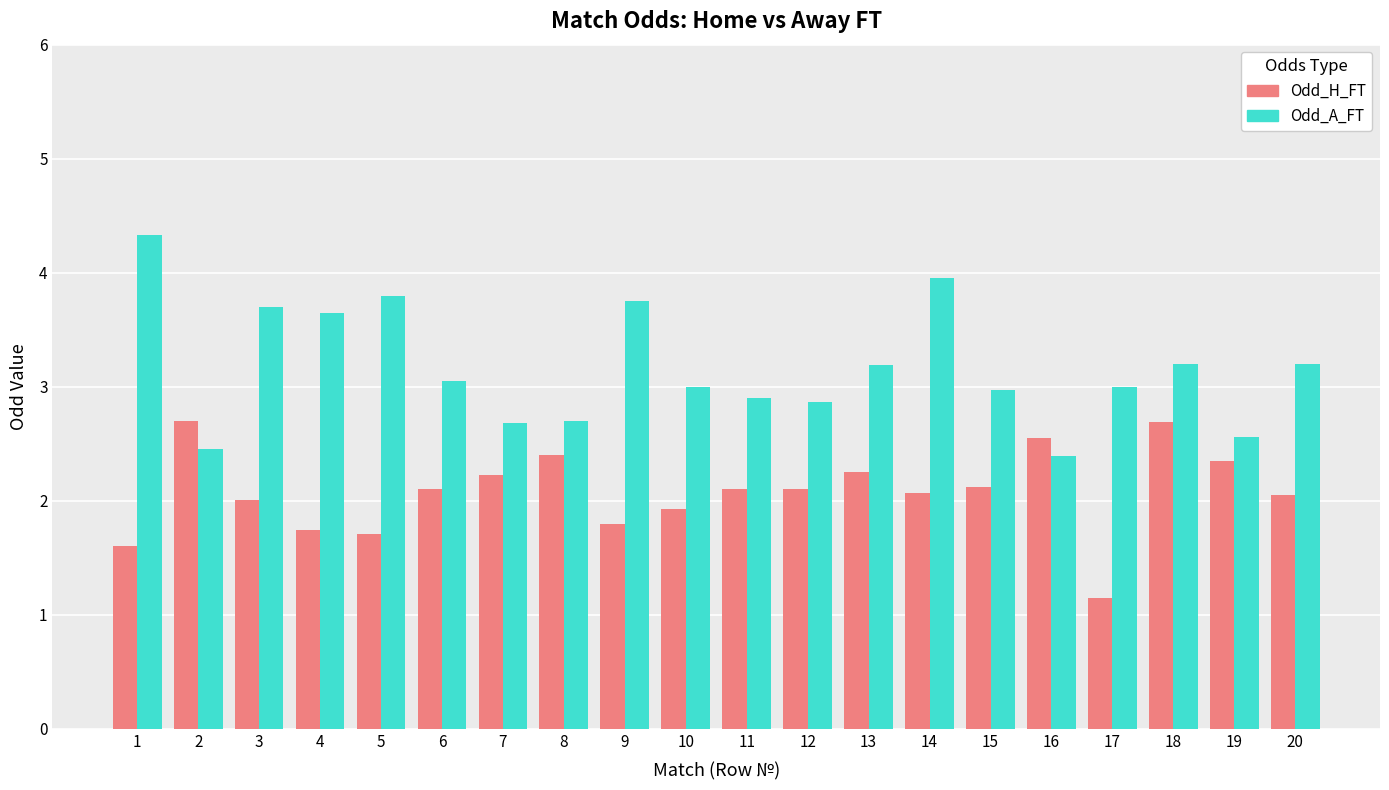

True or false: Odd_H_FT has a value of 1.7 at 18.

False